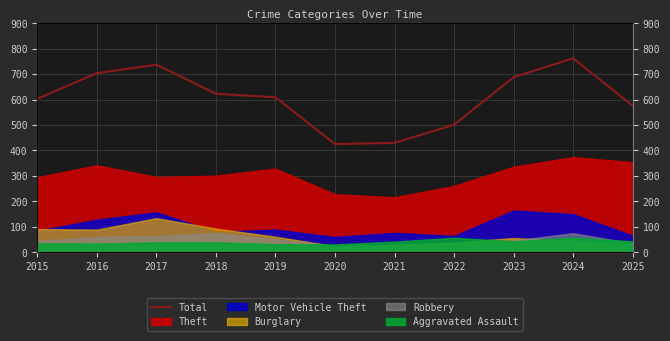

Which label corresponds to the smallest value in the chart?

2020